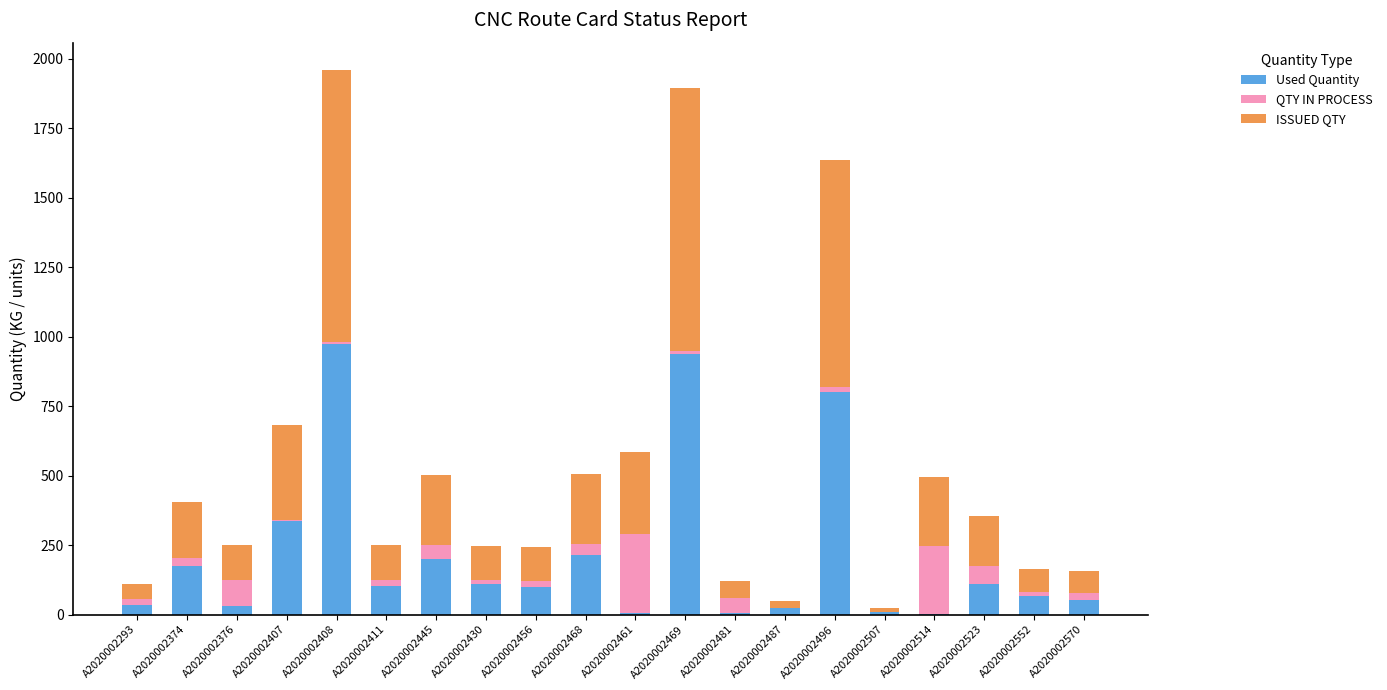

At A2020002376, list the series in order from largest to smallest.

ISSUED QTY, QTY IN PROCESS, Used Quantity